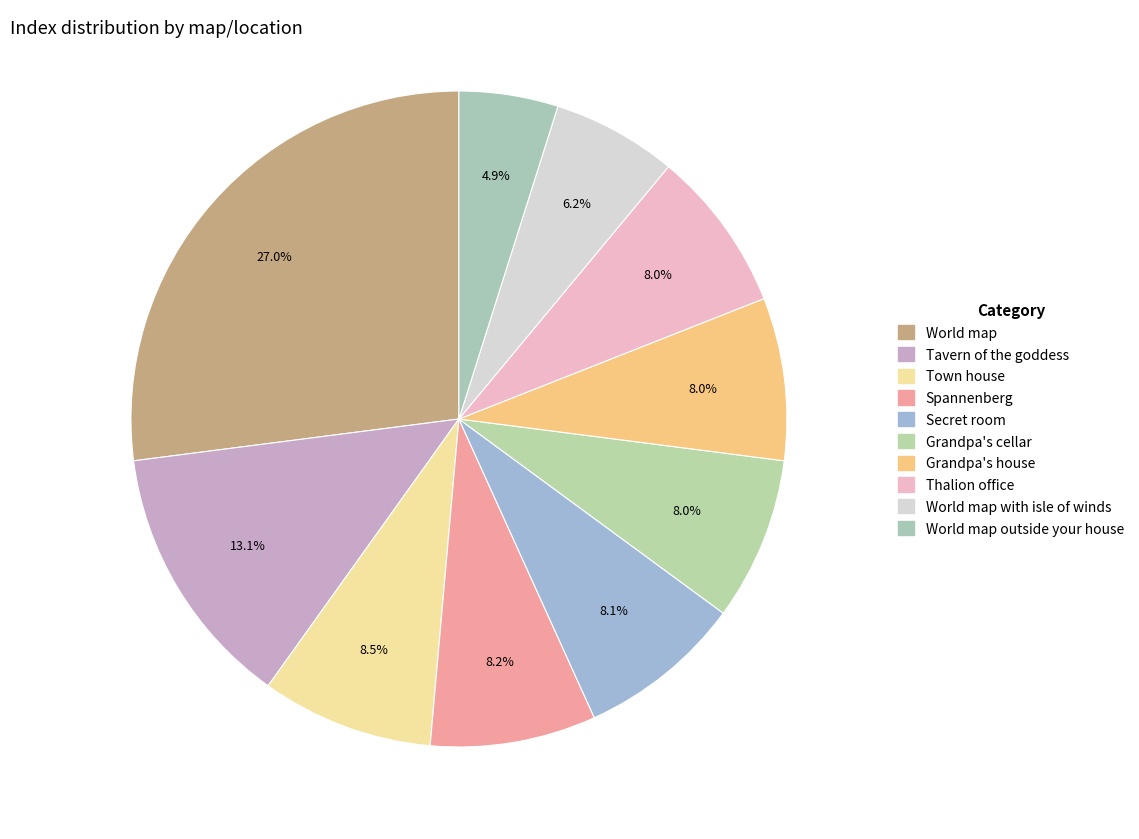

Count the number of slices in the pie.

10